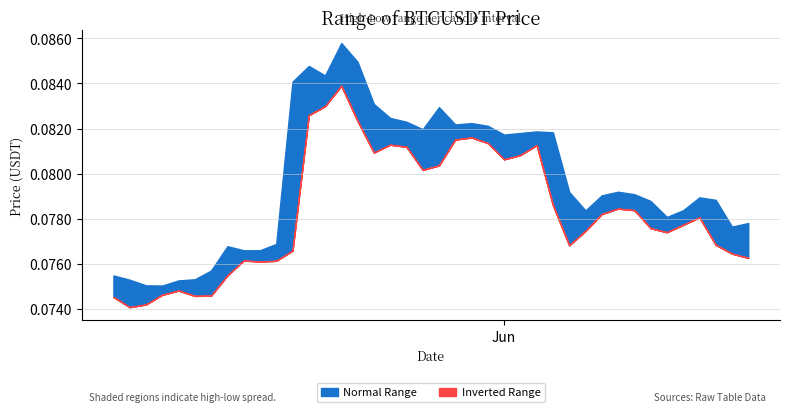

True or false: high has more than 1 interior local peaks.

True